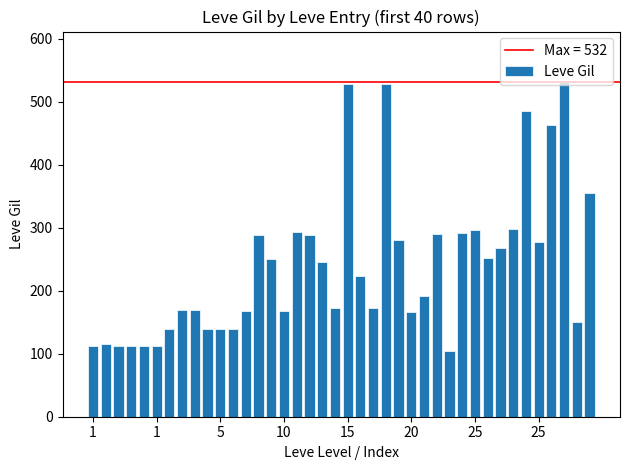

How many bars are there in total?

40